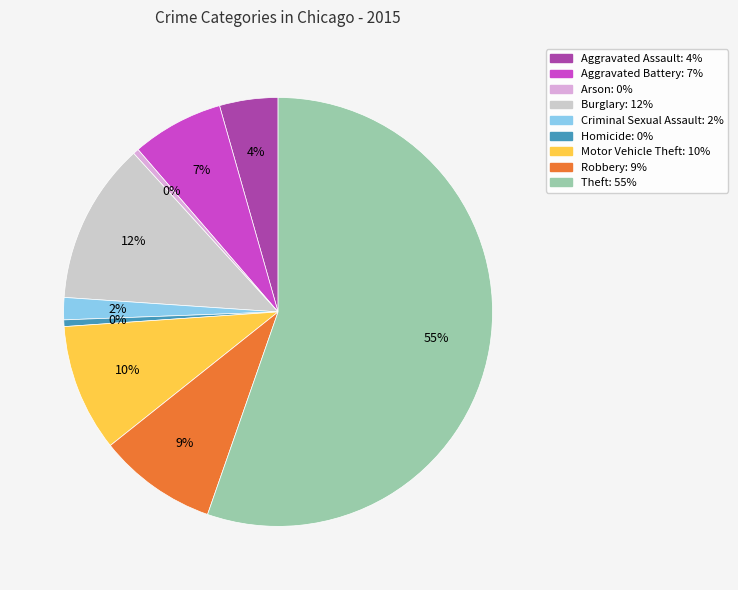

Does any single category account for the majority?

Yes